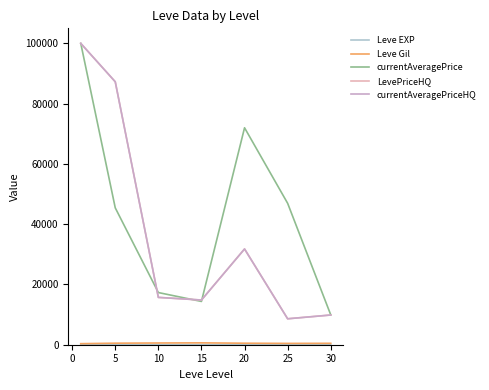

What is the maximum value shown in the chart?

100000.0